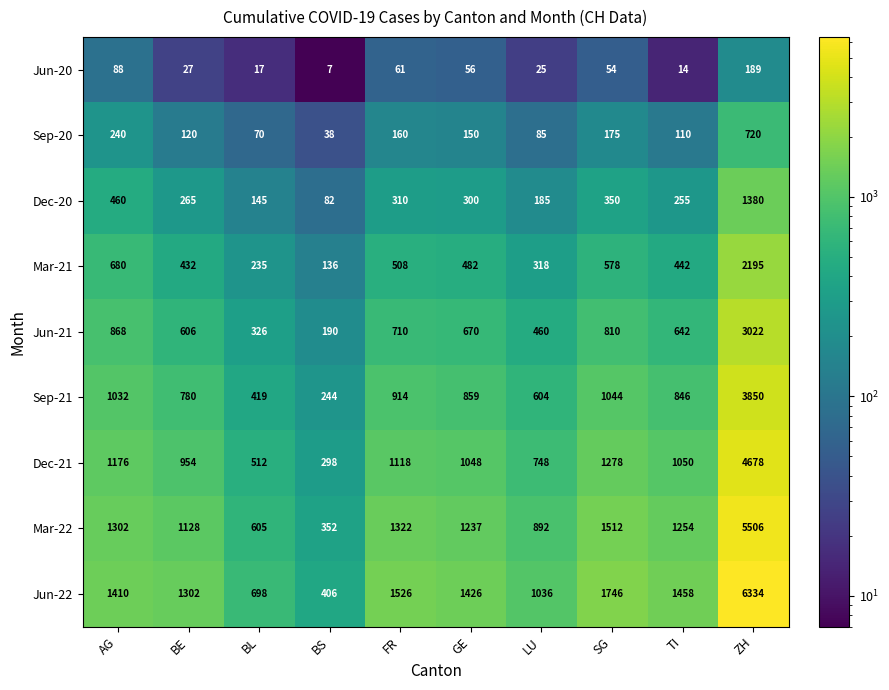

True or false: Sep-20 has a value of 70 at BL.

True